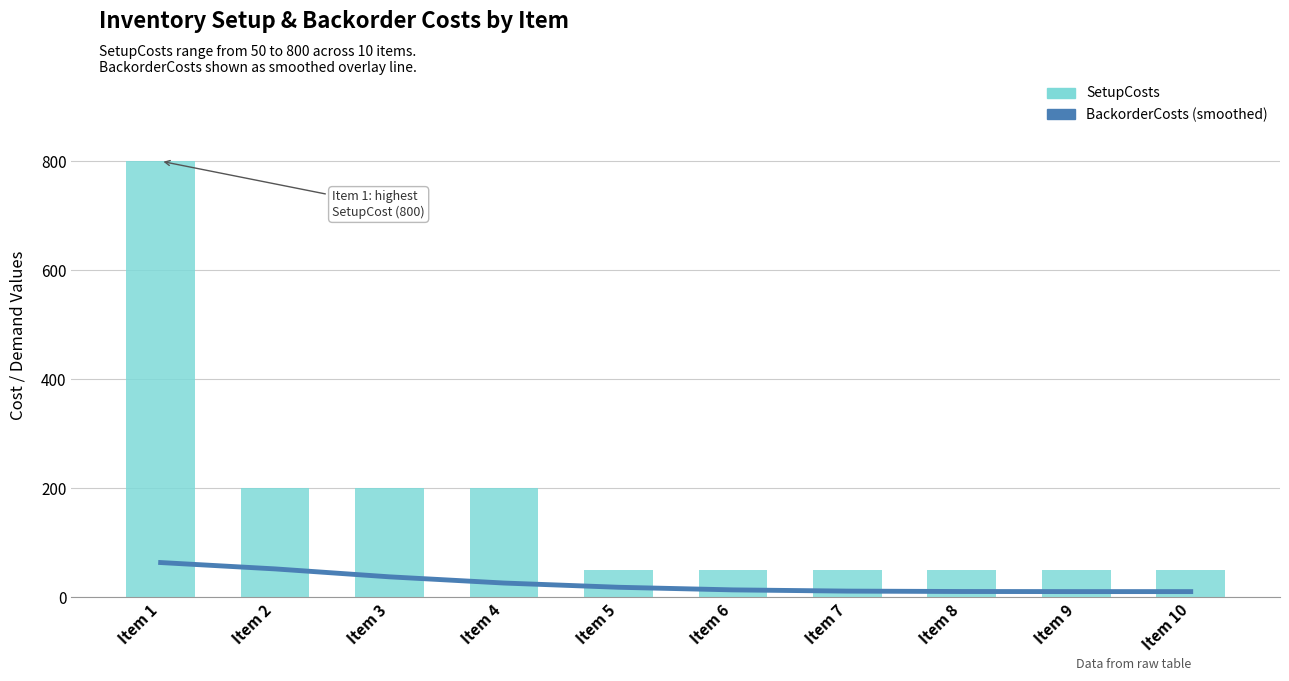

Rank the series at Item 9 from lowest to highest value.

BackorderCosts (smoothed), SetupCosts